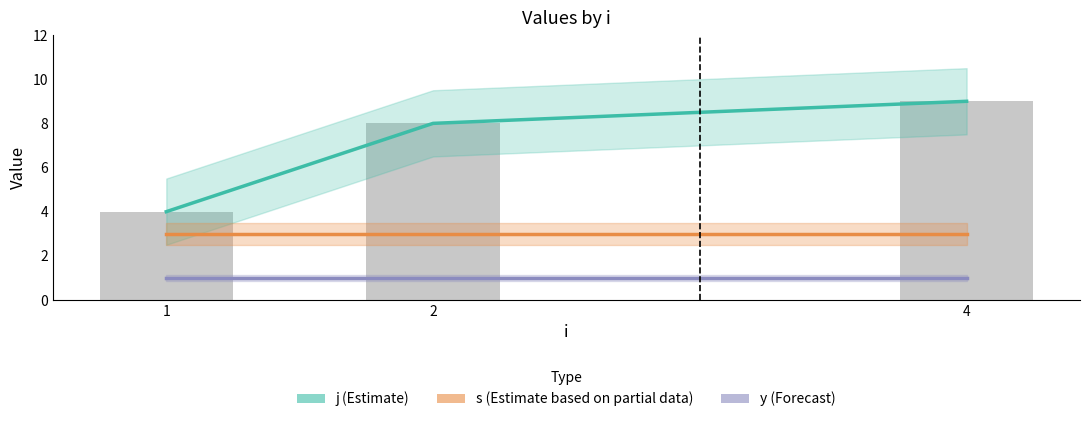

At how many categories does at least one series exceed 5?

2